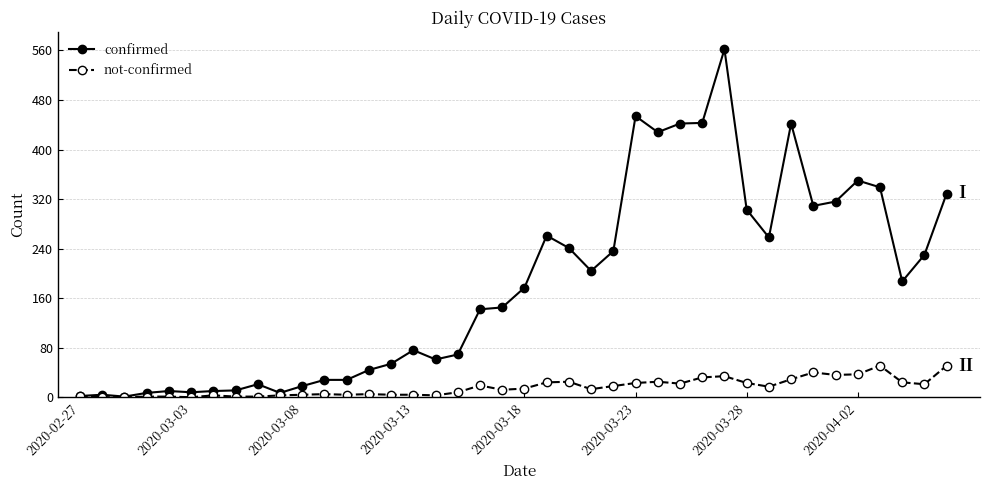

Rank the series by their average value, from lowest to highest.

not-confirmed, confirmed